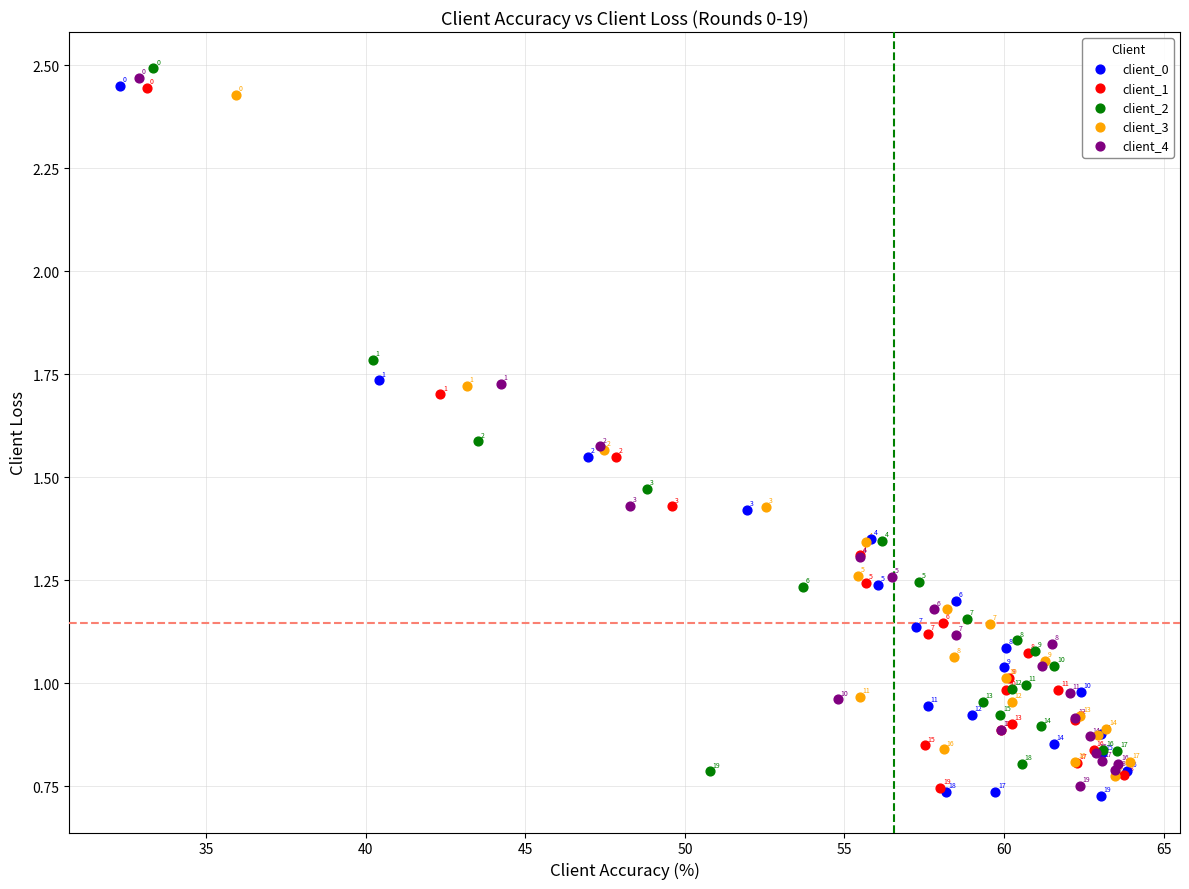

Which series has the widest spread of Y values?

client_0